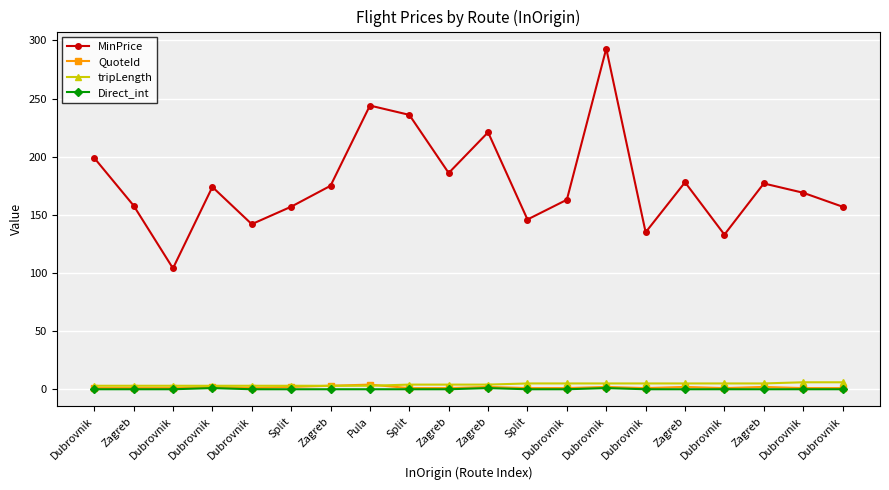

How many lines are shown in the chart?

4